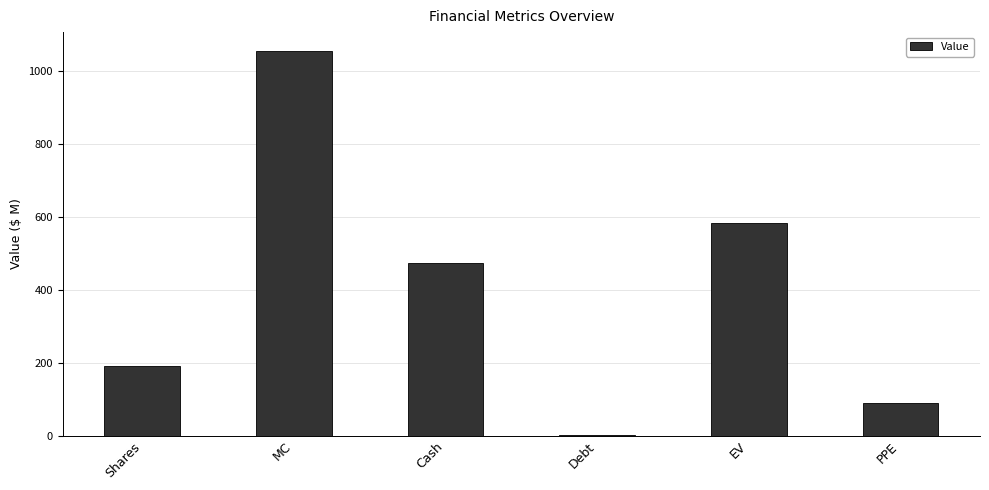

How many data points are above 473?

3